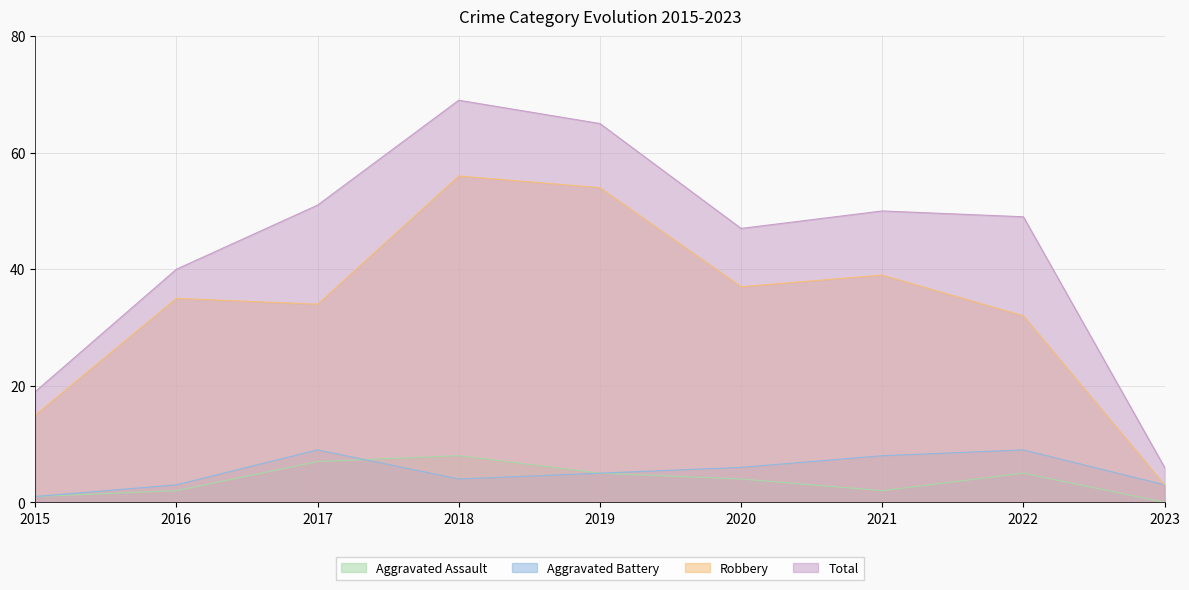

What is the difference between the highest and lowest values at 2021?

48